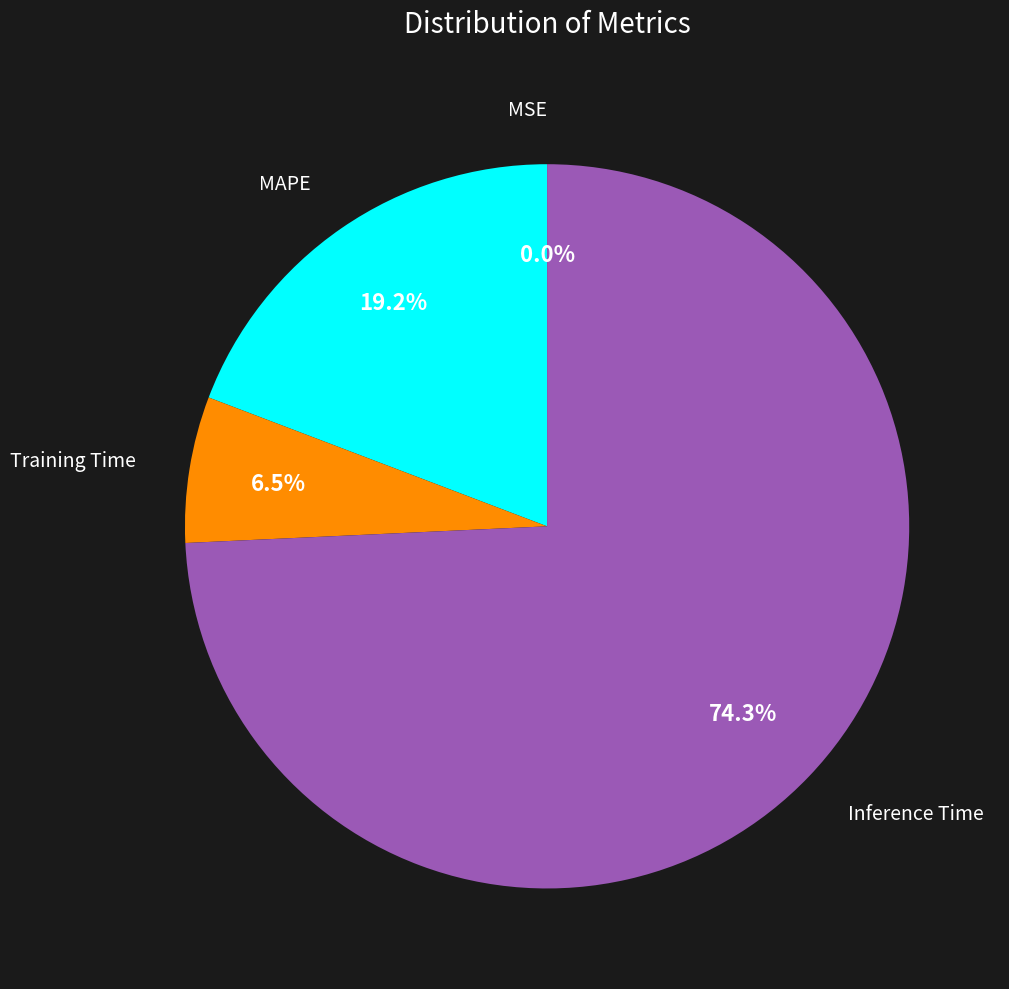

To the nearest percent, what portion does MAPE represent?

19%